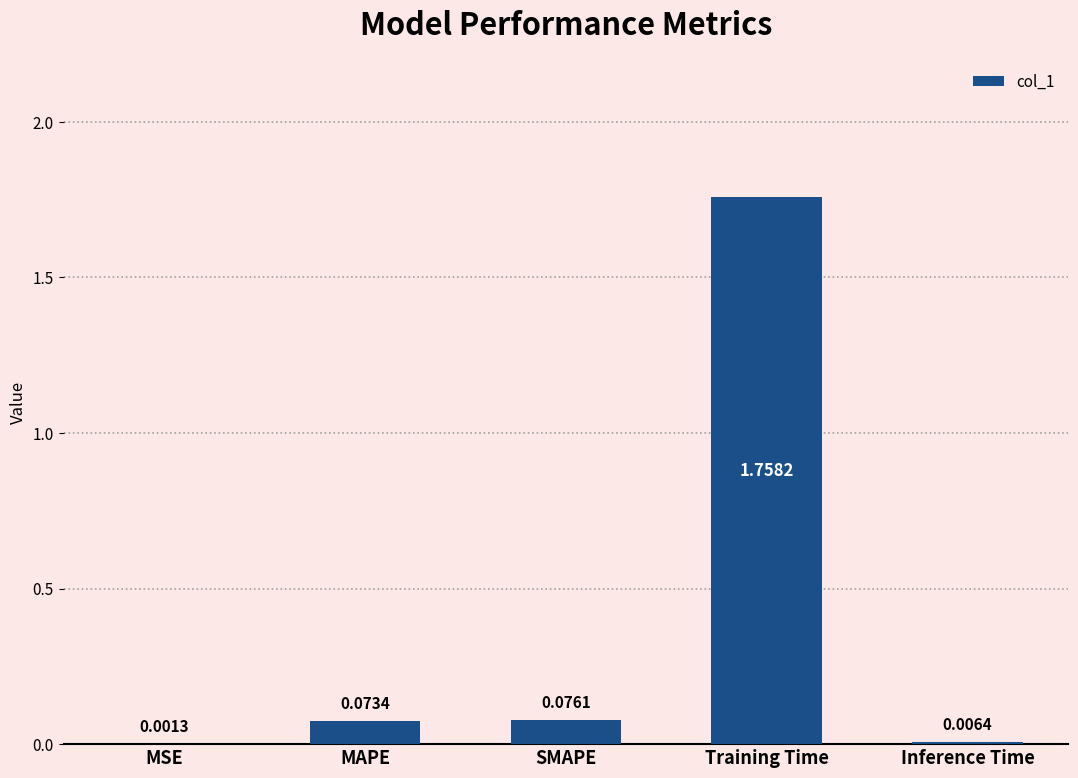

Does the chart contain stacked bars?

No